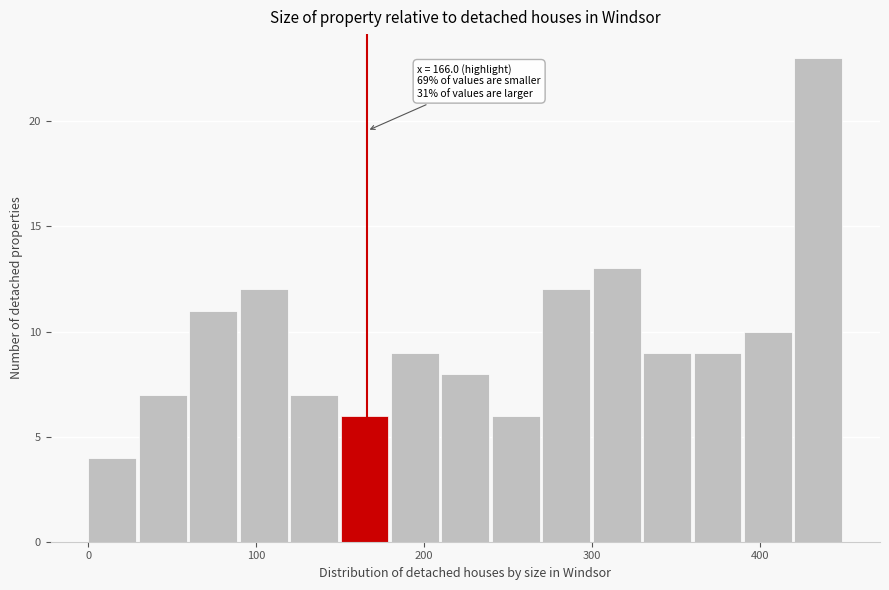

Read against the x-axis, roughly where is the centre of the tallest bar?

430